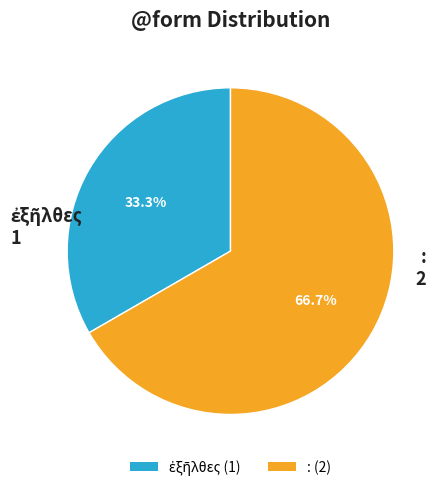

What percentage is NOT represented by : (2)?

33.3%